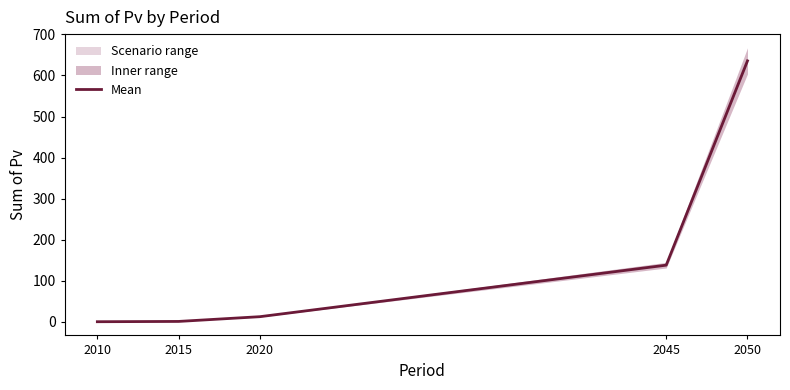

How many distinct data groups are displayed?

1